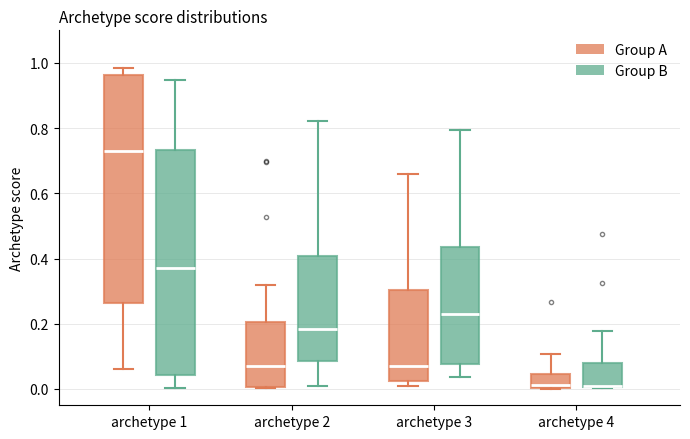

Where does the median line of the box for archetype 3 (Group B) sit on the y-axis? The values are not printed on the chart, so give them approximately, as read against the axis.

0.22